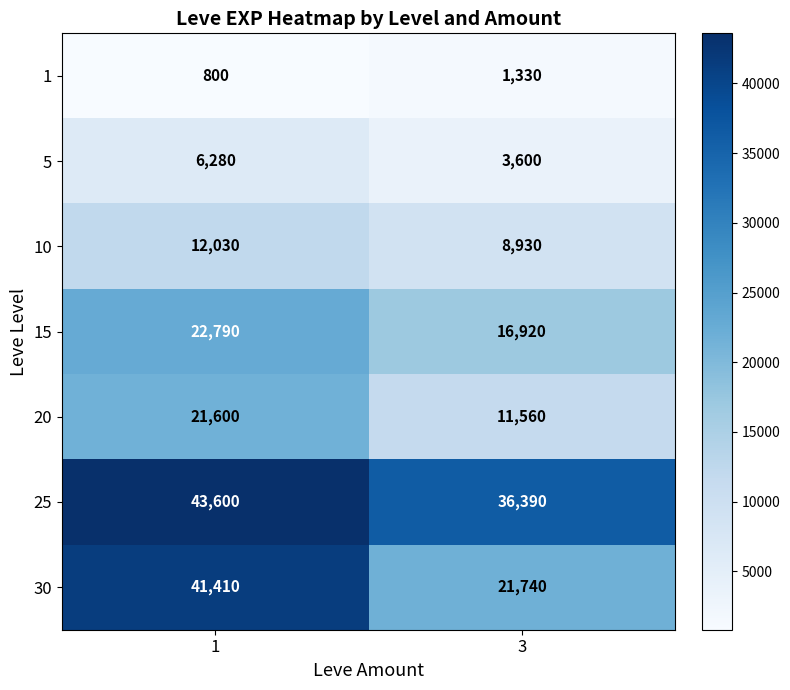

Which label corresponds to the largest value in the chart?

1